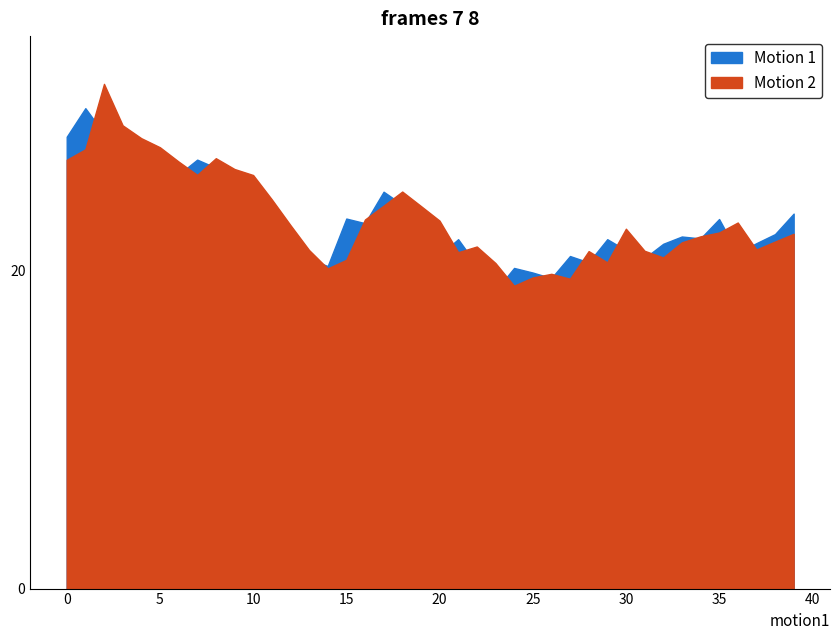

Which series has the widest spread of values?

Motion 2